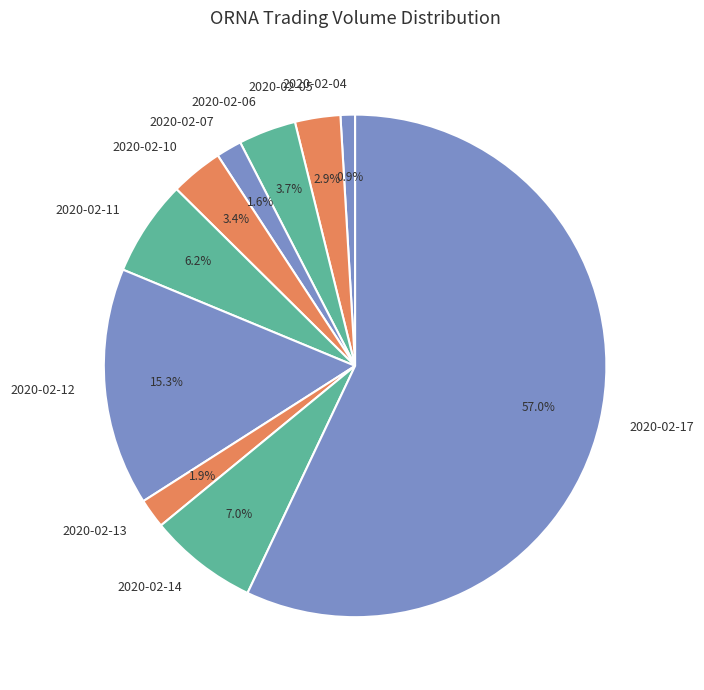

To the nearest percent, what is the combined percentage of 2020-02-13 and 2020-02-17?

59%